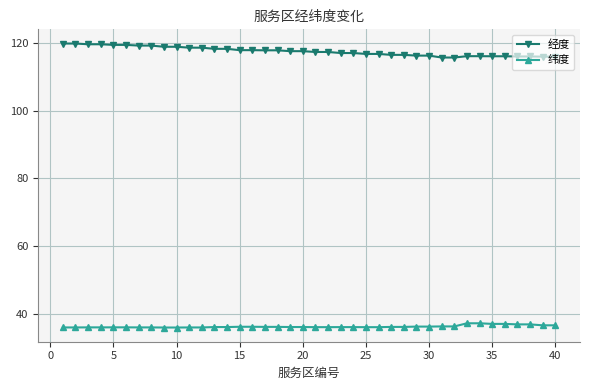

What is the difference between the second highest and minimum values in the 经度 series?

4.1